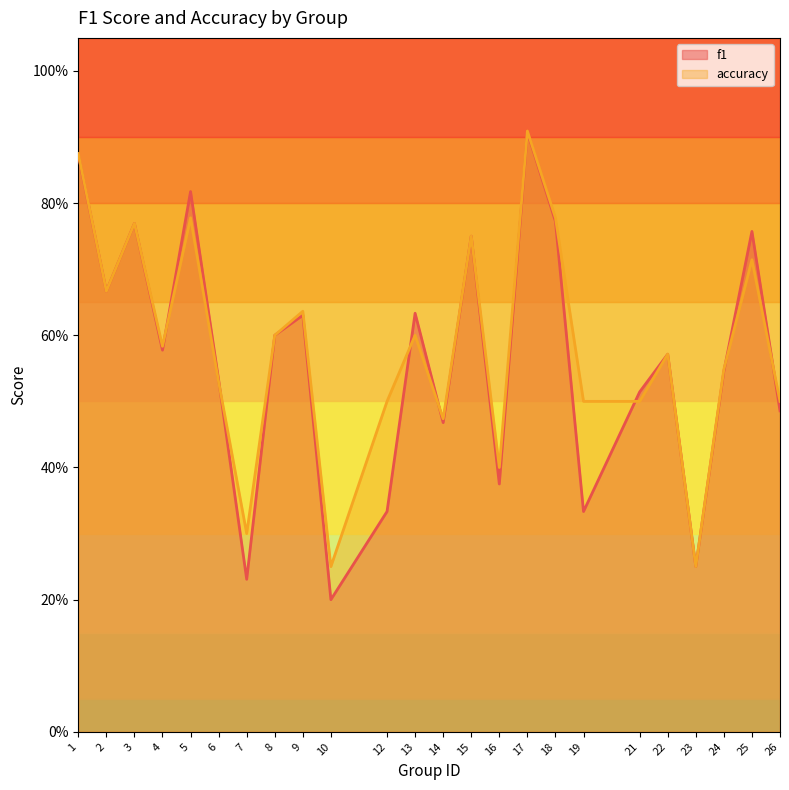

Is it true that accuracy equals 0.3 at 4?

False